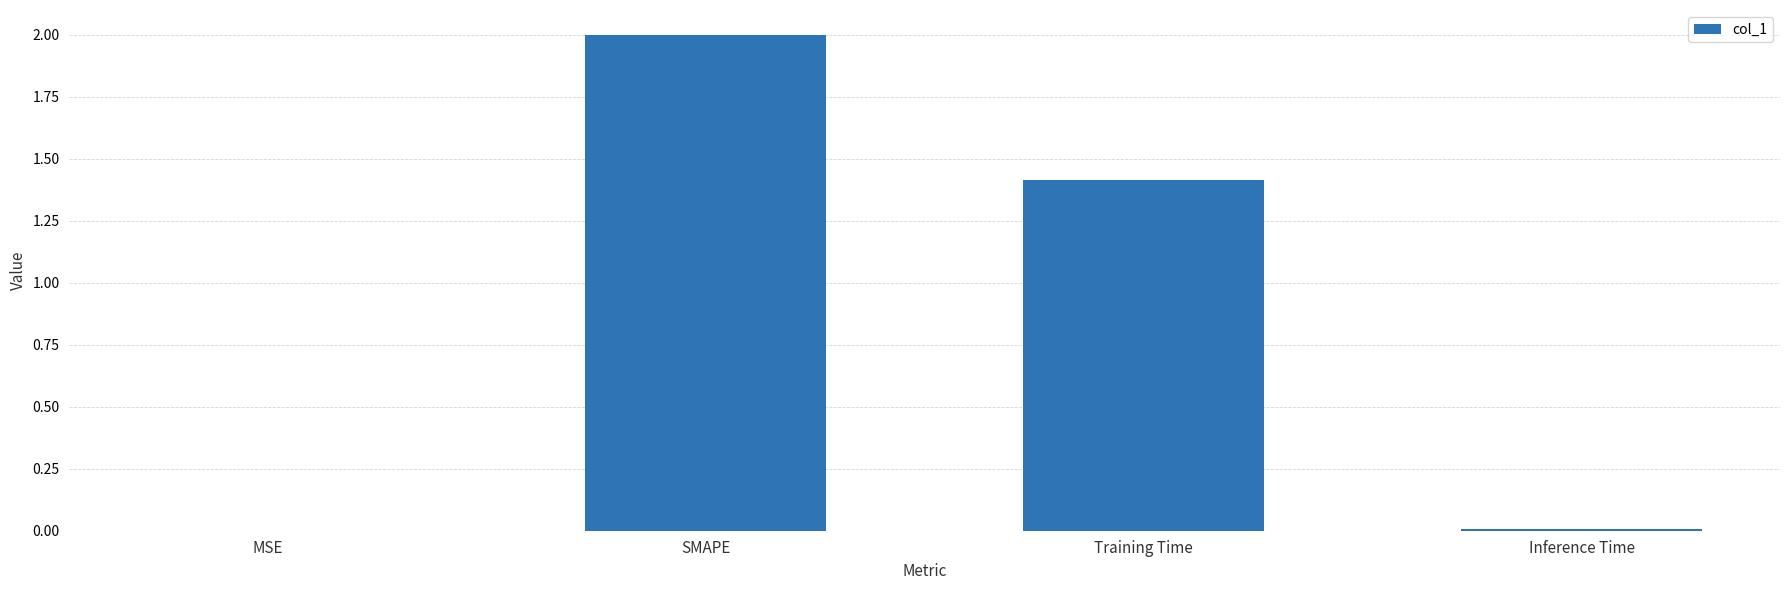

True or false: the data shows 0.7 at SMAPE.

False